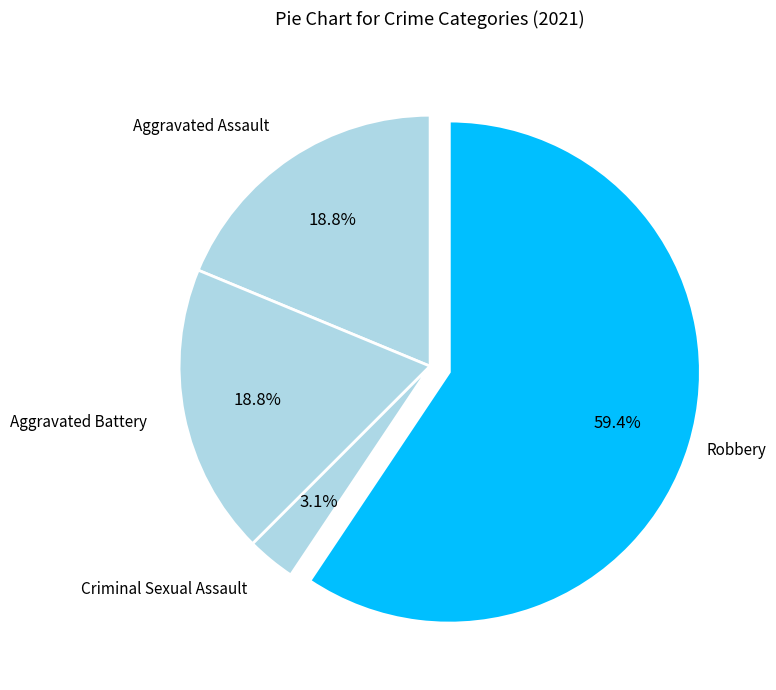

How many segments does this pie chart have?

4